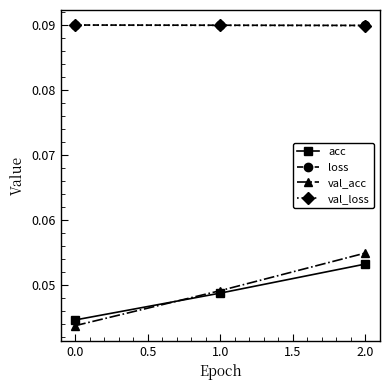

How many loss values are between 0 and 1?

3